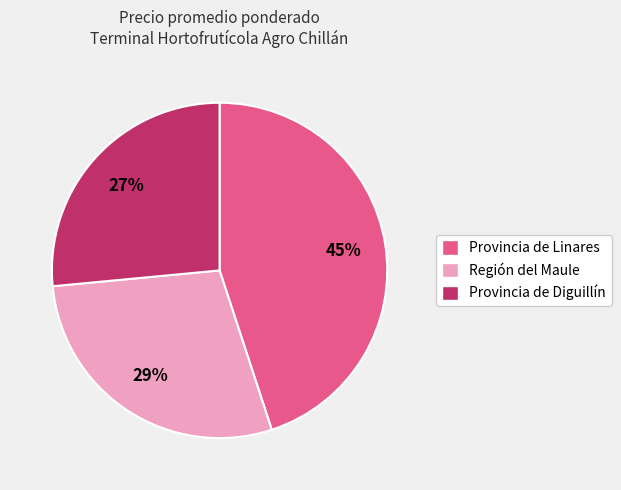

What is the largest slice in the pie chart?

Provincia de Linares